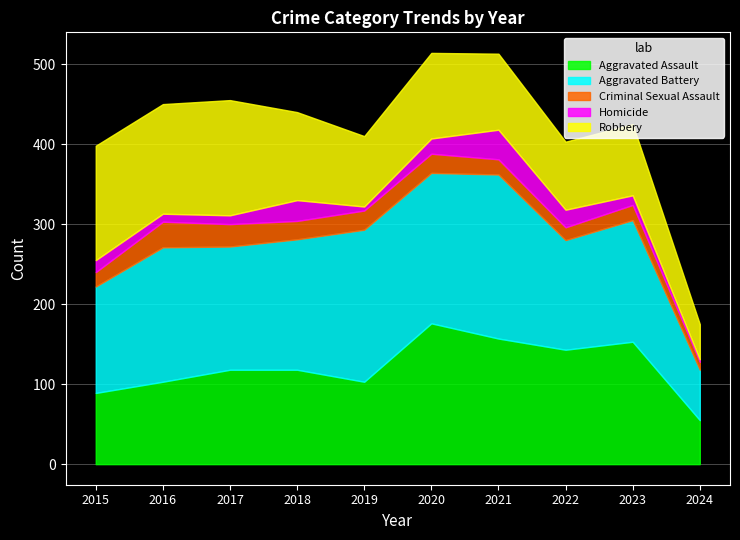

At which category is the sum across all series the highest?

2020